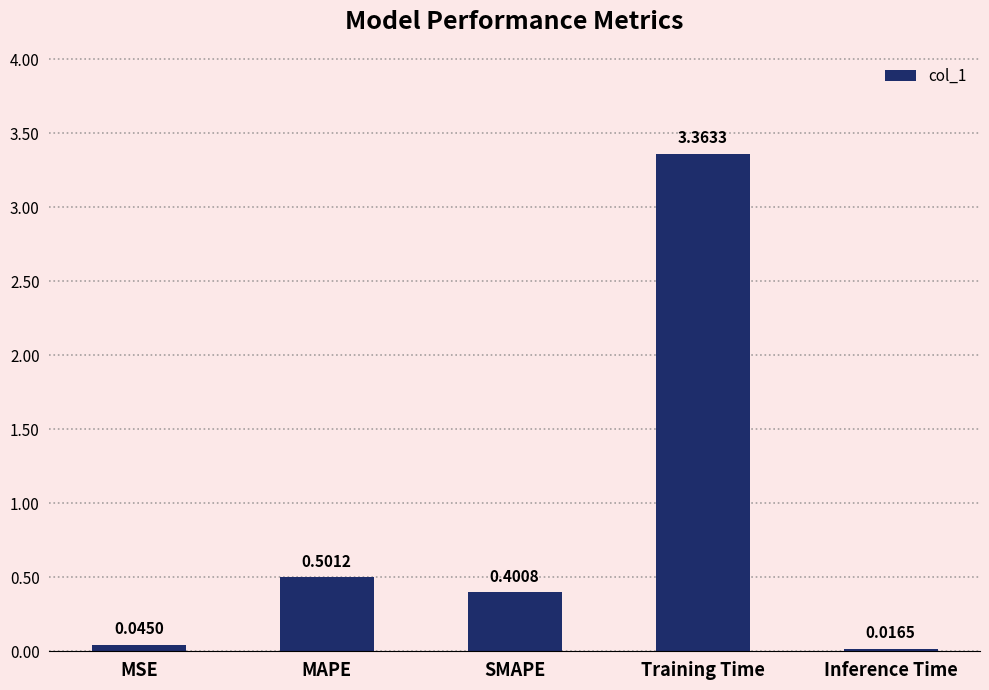

List the labels in order of value, largest first.

Training Time, MAPE, SMAPE, MSE, Inference Time